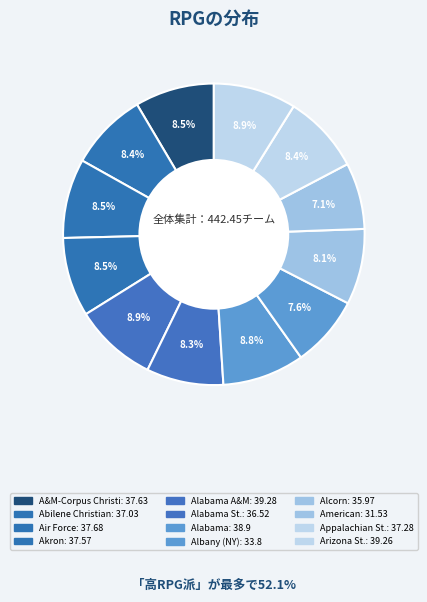

How many segments does this pie chart have?

12